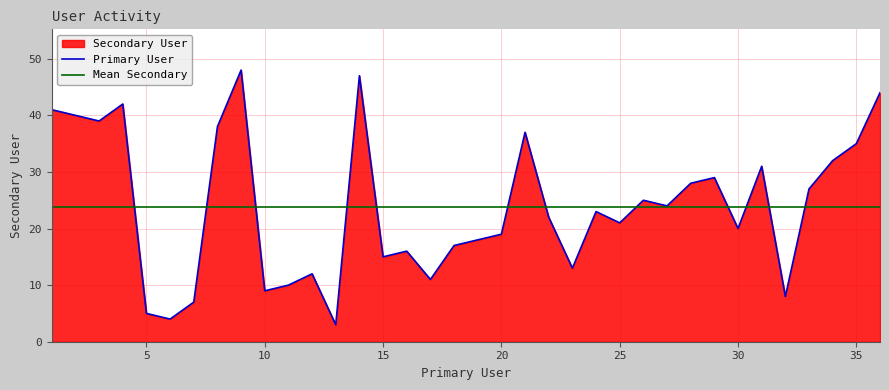

What is the difference between the maximum and second lowest values?

44